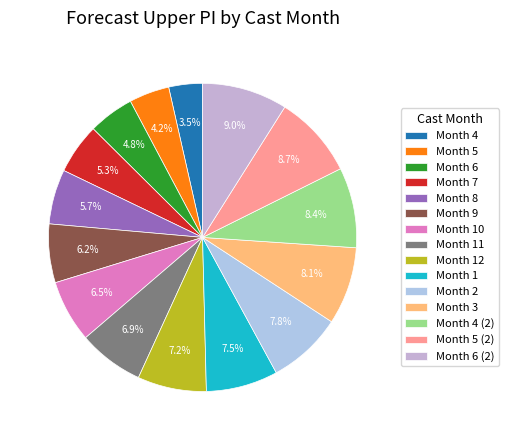

To the nearest percent, what is the difference between the largest and smallest slice percentages?

5%